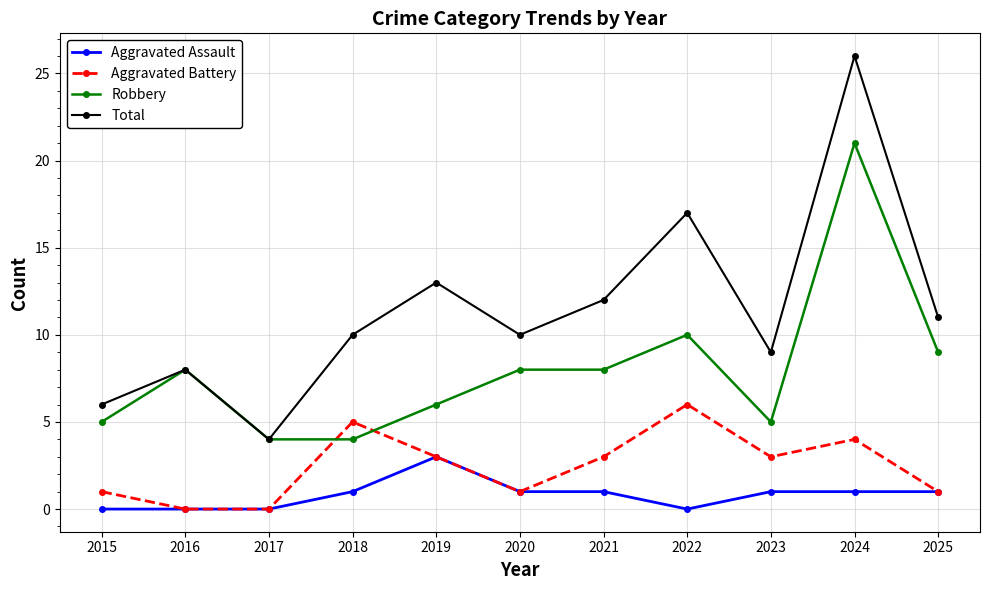

How many interior local valleys does the Total series have?

3